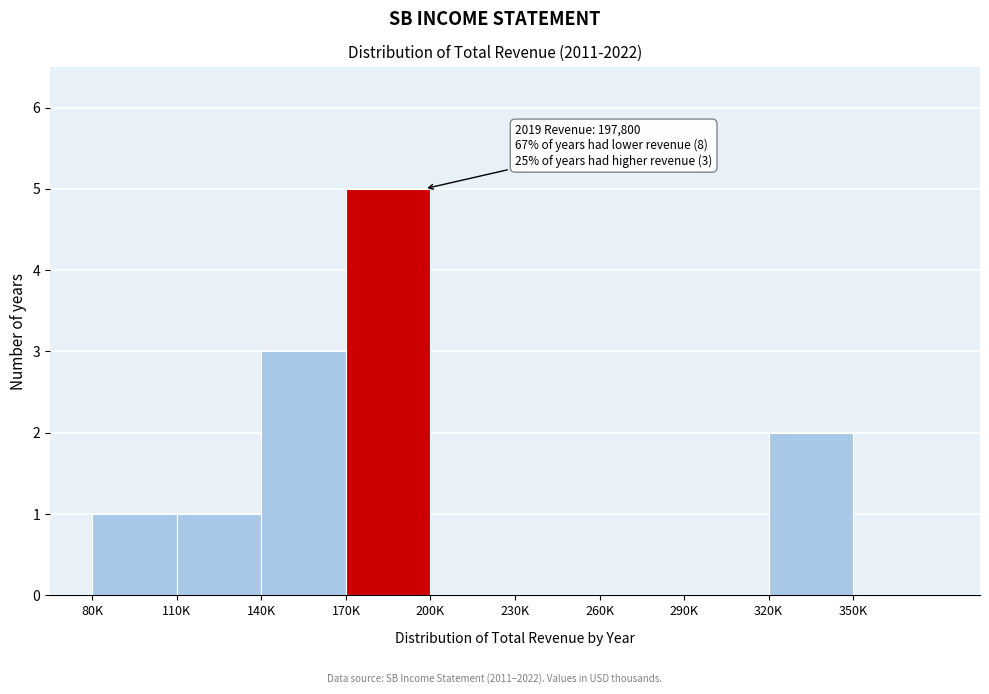

Reading left to right, transcribe all the data shown in this chart.

80K=1	110K=1	140K=3	170K=5	200K=0	230K=0	260K=0	290K=0	320K=2	350K=0